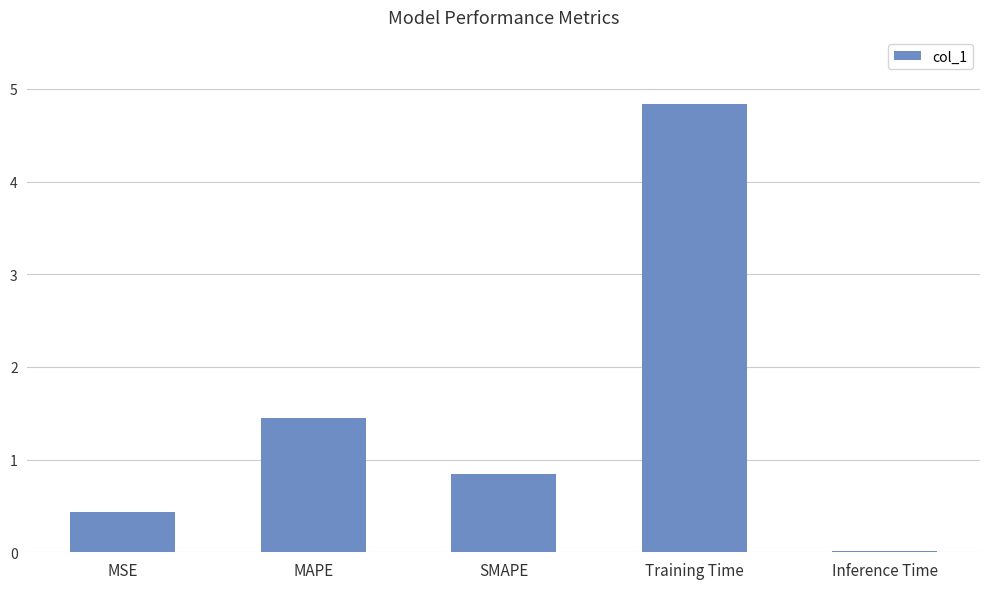

Where is the data nearest to the value 2?

MAPE